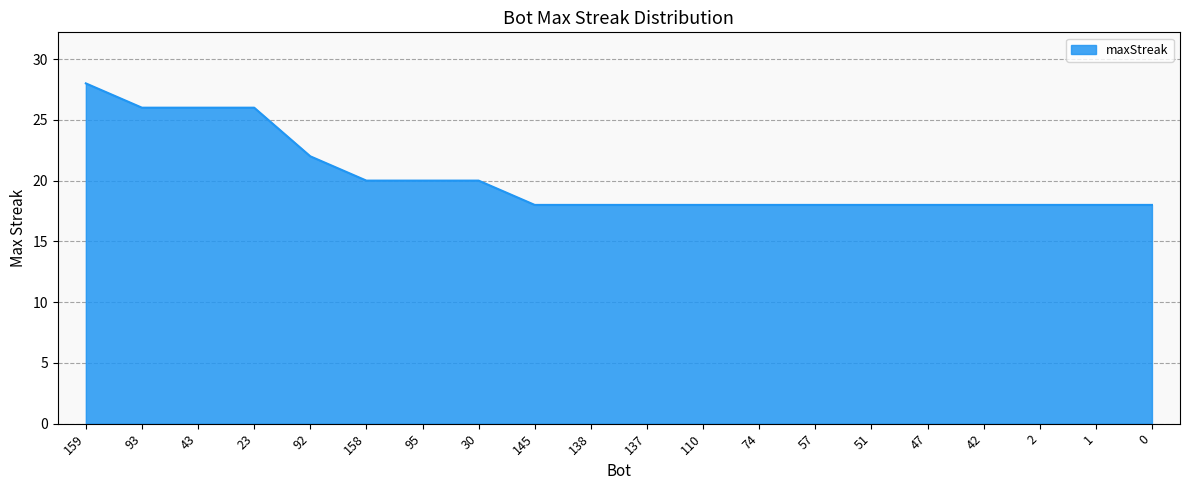

Reading left to right, transcribe all the data shown in this chart.

159=28	93=26	43=26	23=26	92=22	158=20	95=20	30=20	145=18	138=18	137=18	110=18	74=18	57=18	51=18	47=18	42=18	2=18	1=18	0=18